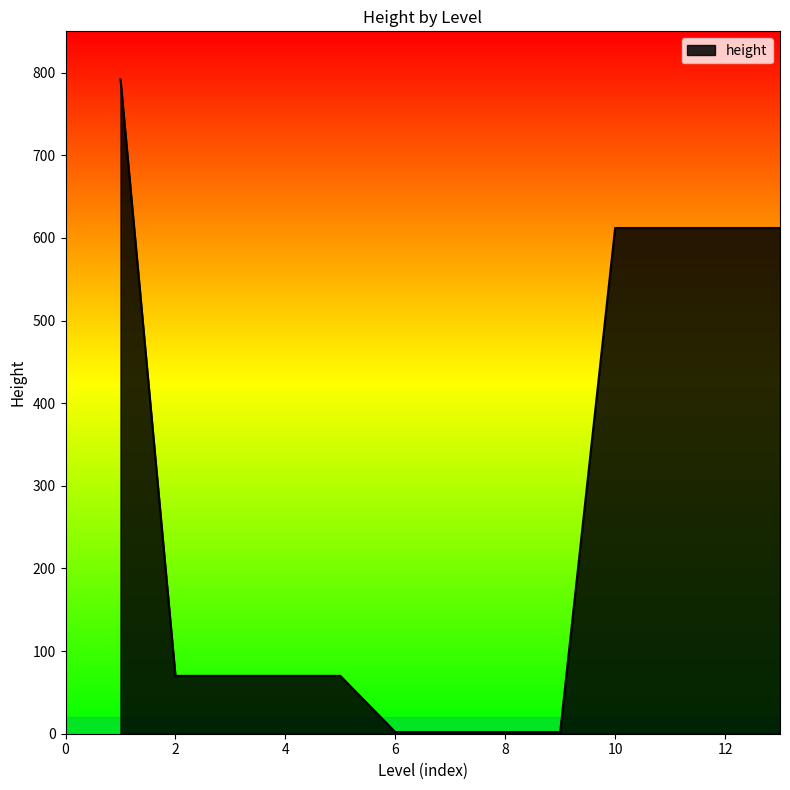

How many values are below 70?

4